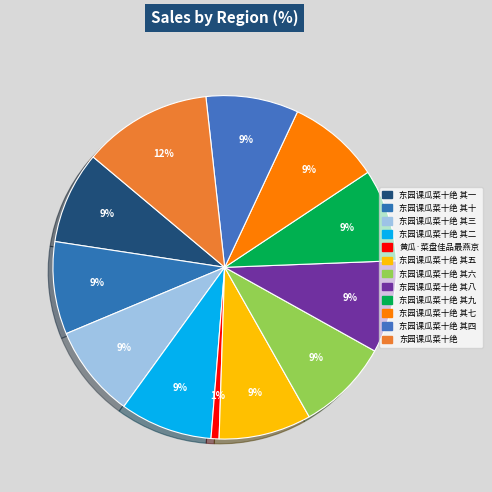

Is there any slice that represents more than half of the pie?

No